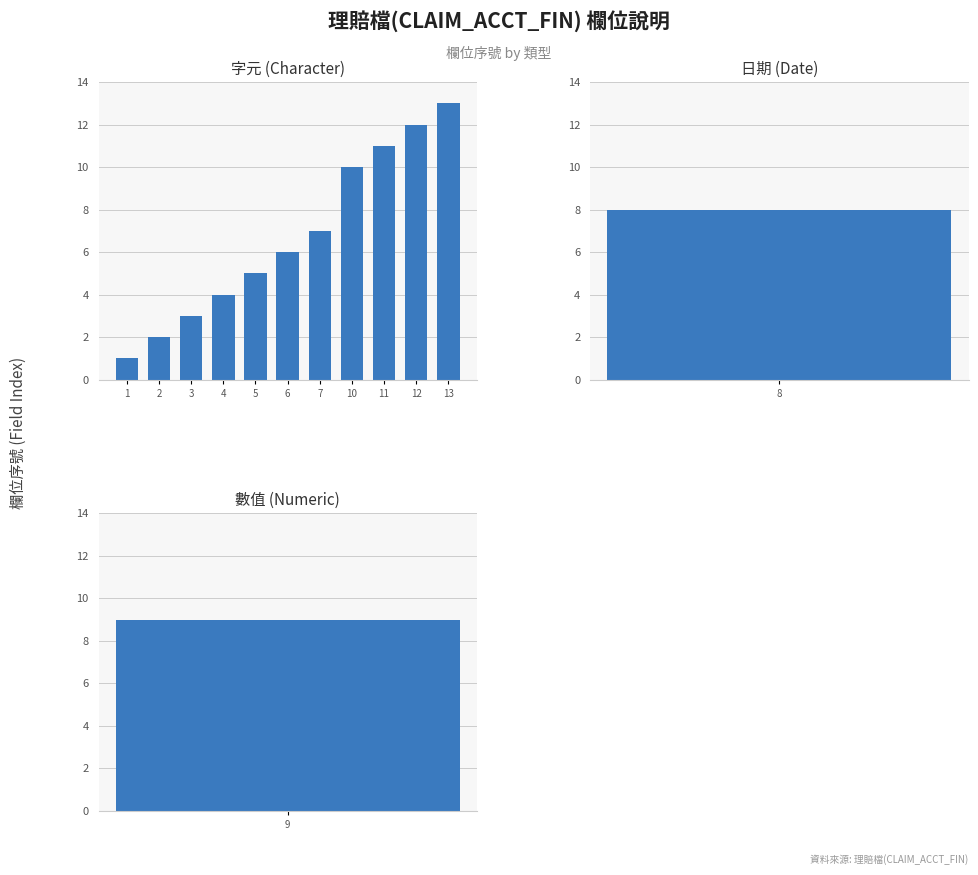

List the labels in order of value, largest first.

13, 12, 11, 10, 7, 6, 5, 4, 3, 2, 1